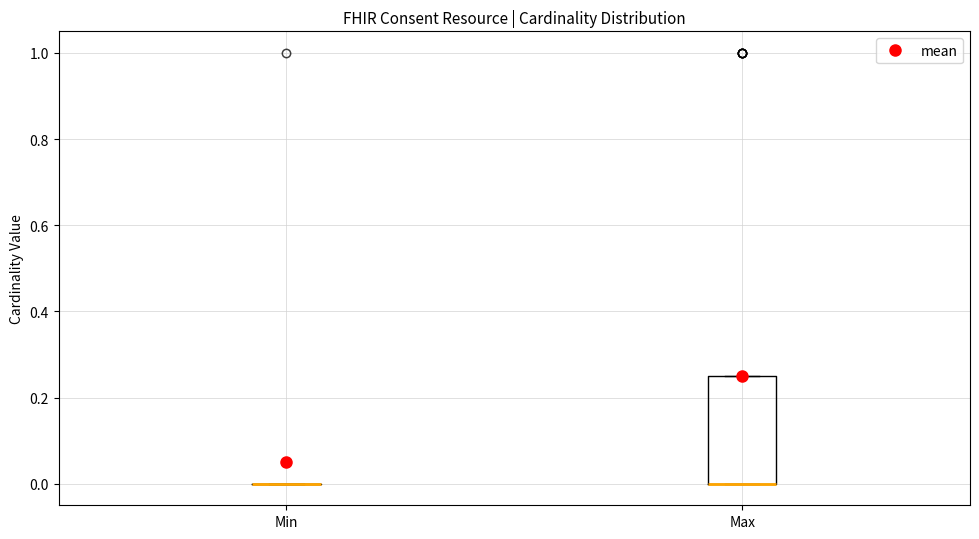

Which box is the tallest, from its lower edge to its upper edge?

Max